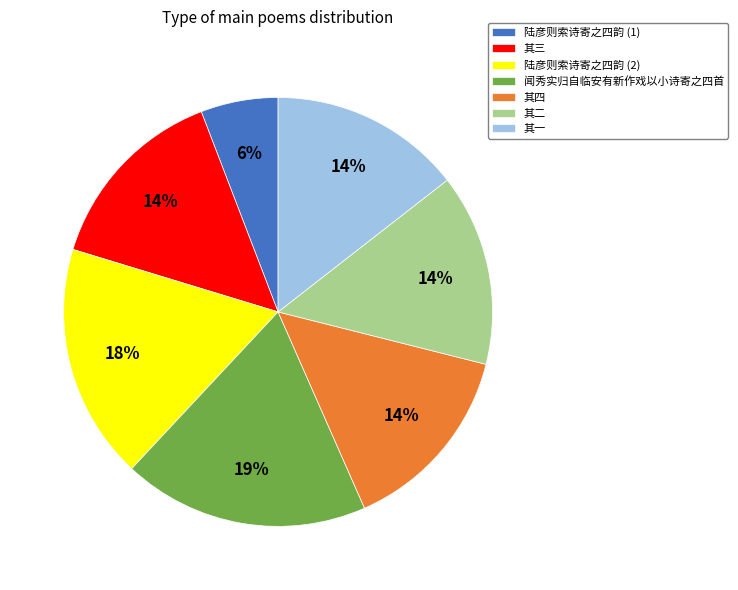

How many segments does this pie chart have?

7